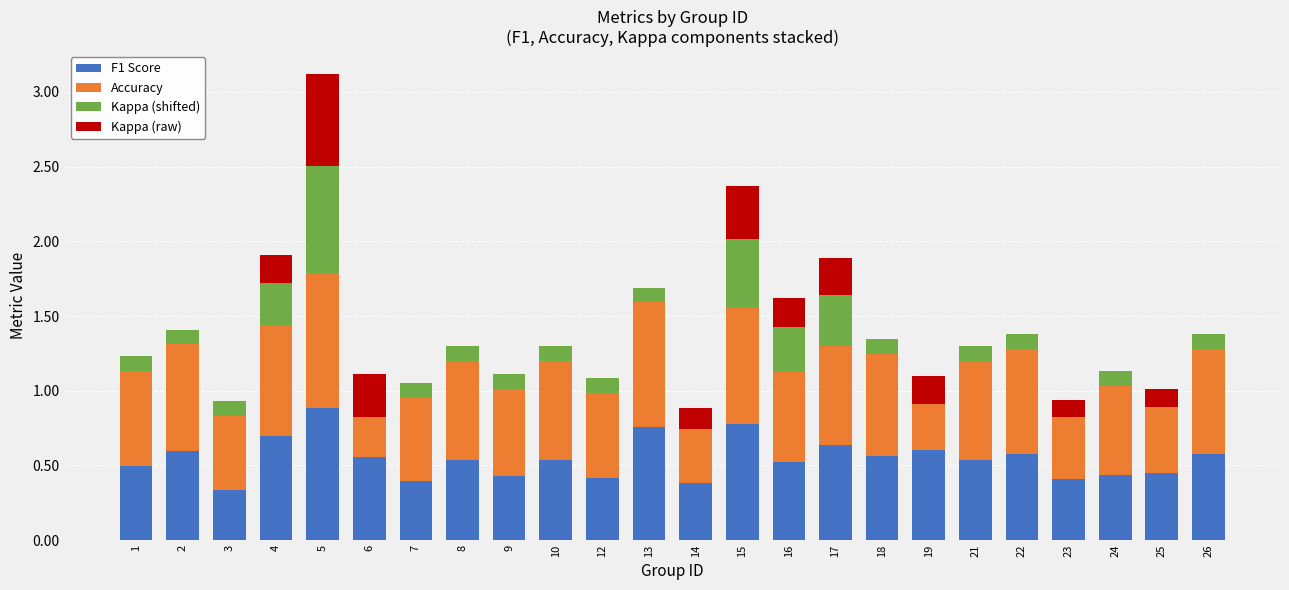

Rank the series by their average value, from highest to lowest.

Accuracy, F1 Score, Kappa (shifted), Kappa (raw)